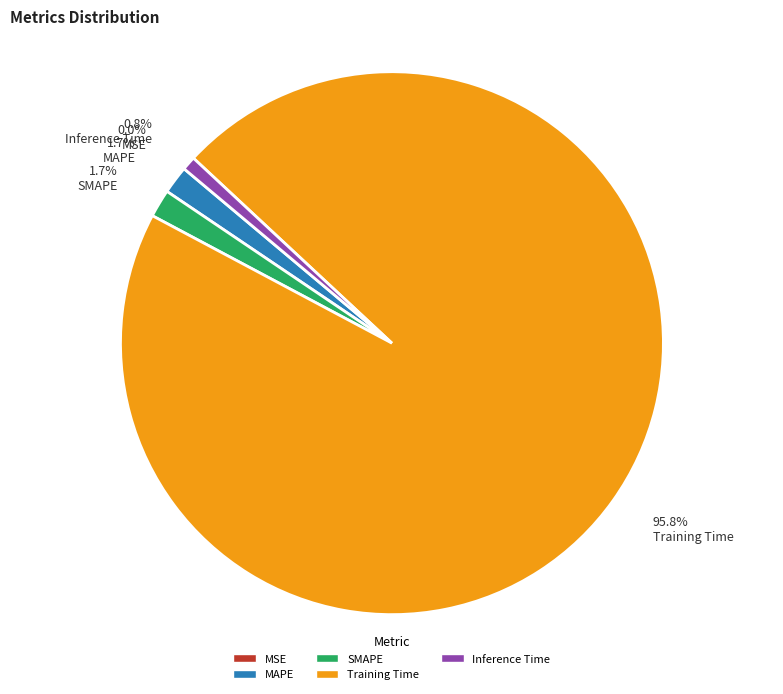

What is the largest slice in the pie chart?

Training Time